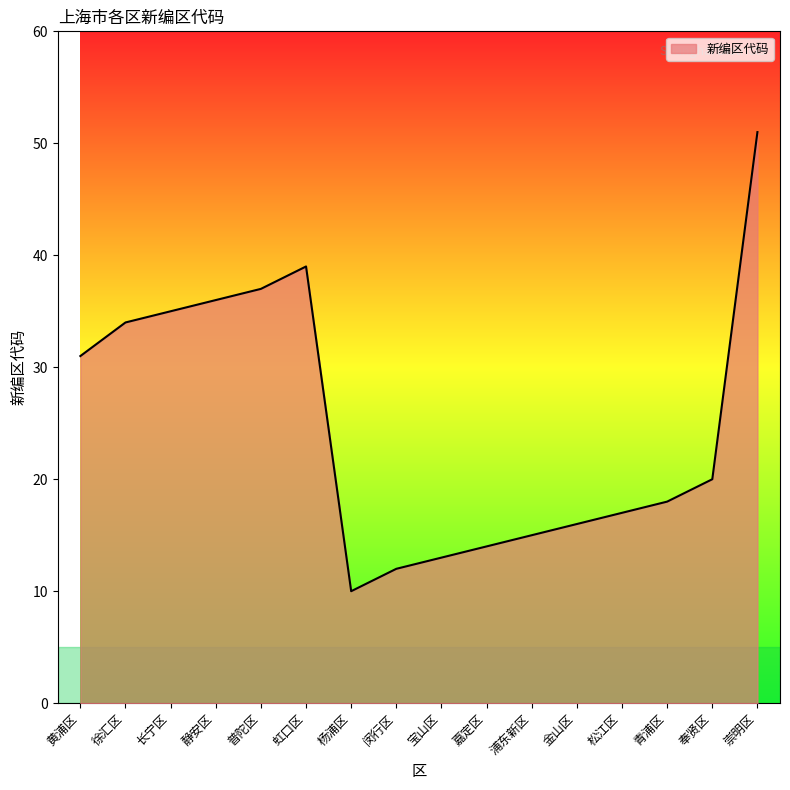

What is the difference between the maximum and minimum values?

41